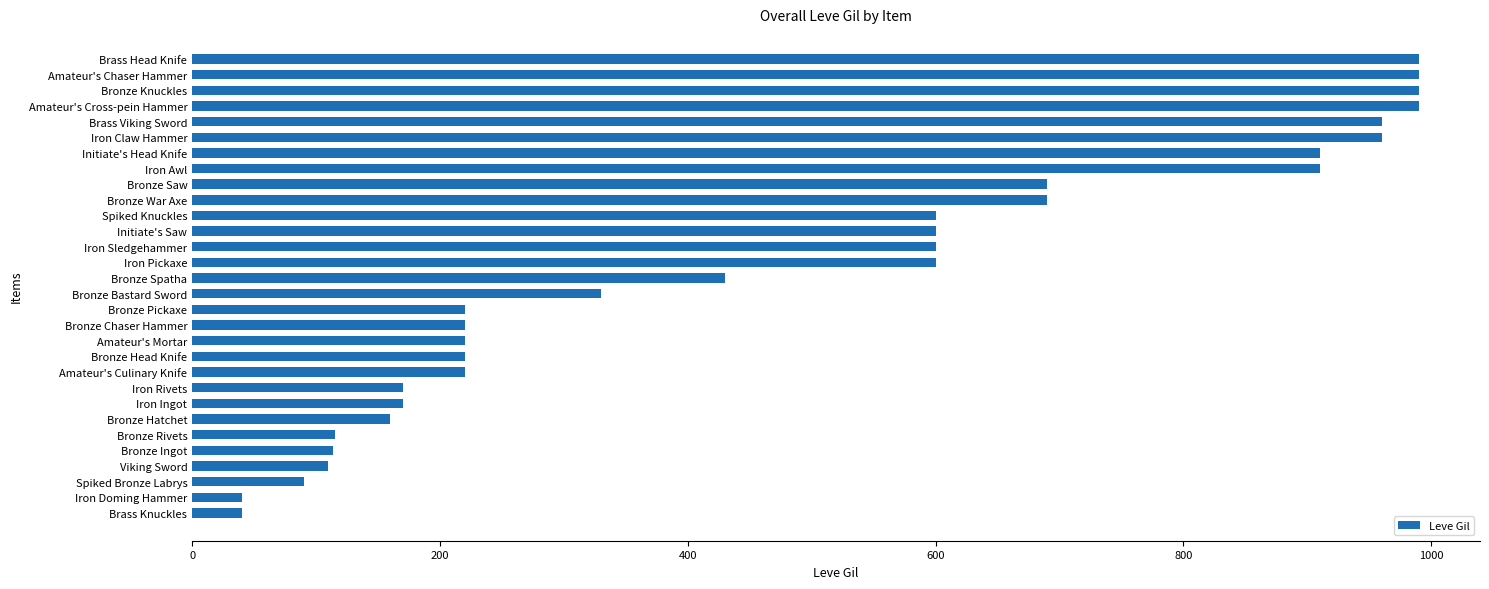

Does the chart contain stacked bars?

No